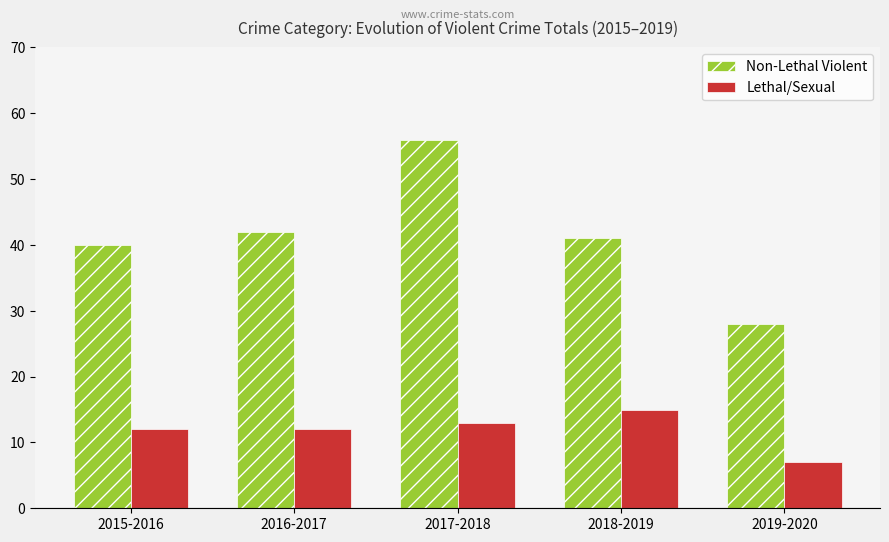

At 2018-2019, list the series in order from largest to smallest.

Non-Lethal Violent, Lethal/Sexual